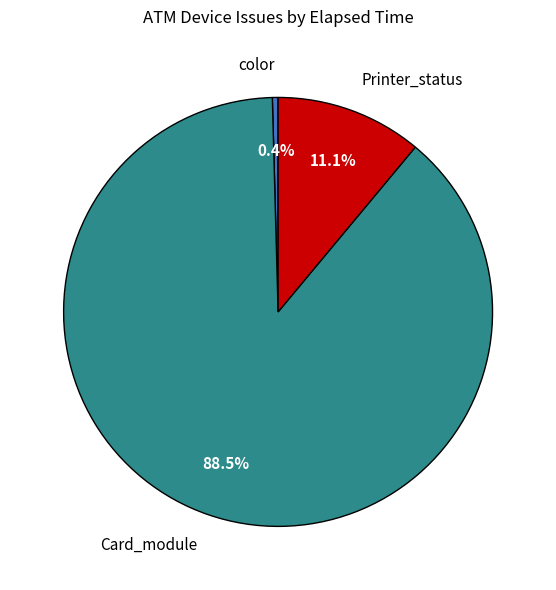

Which category accounts for the majority?

Card_module